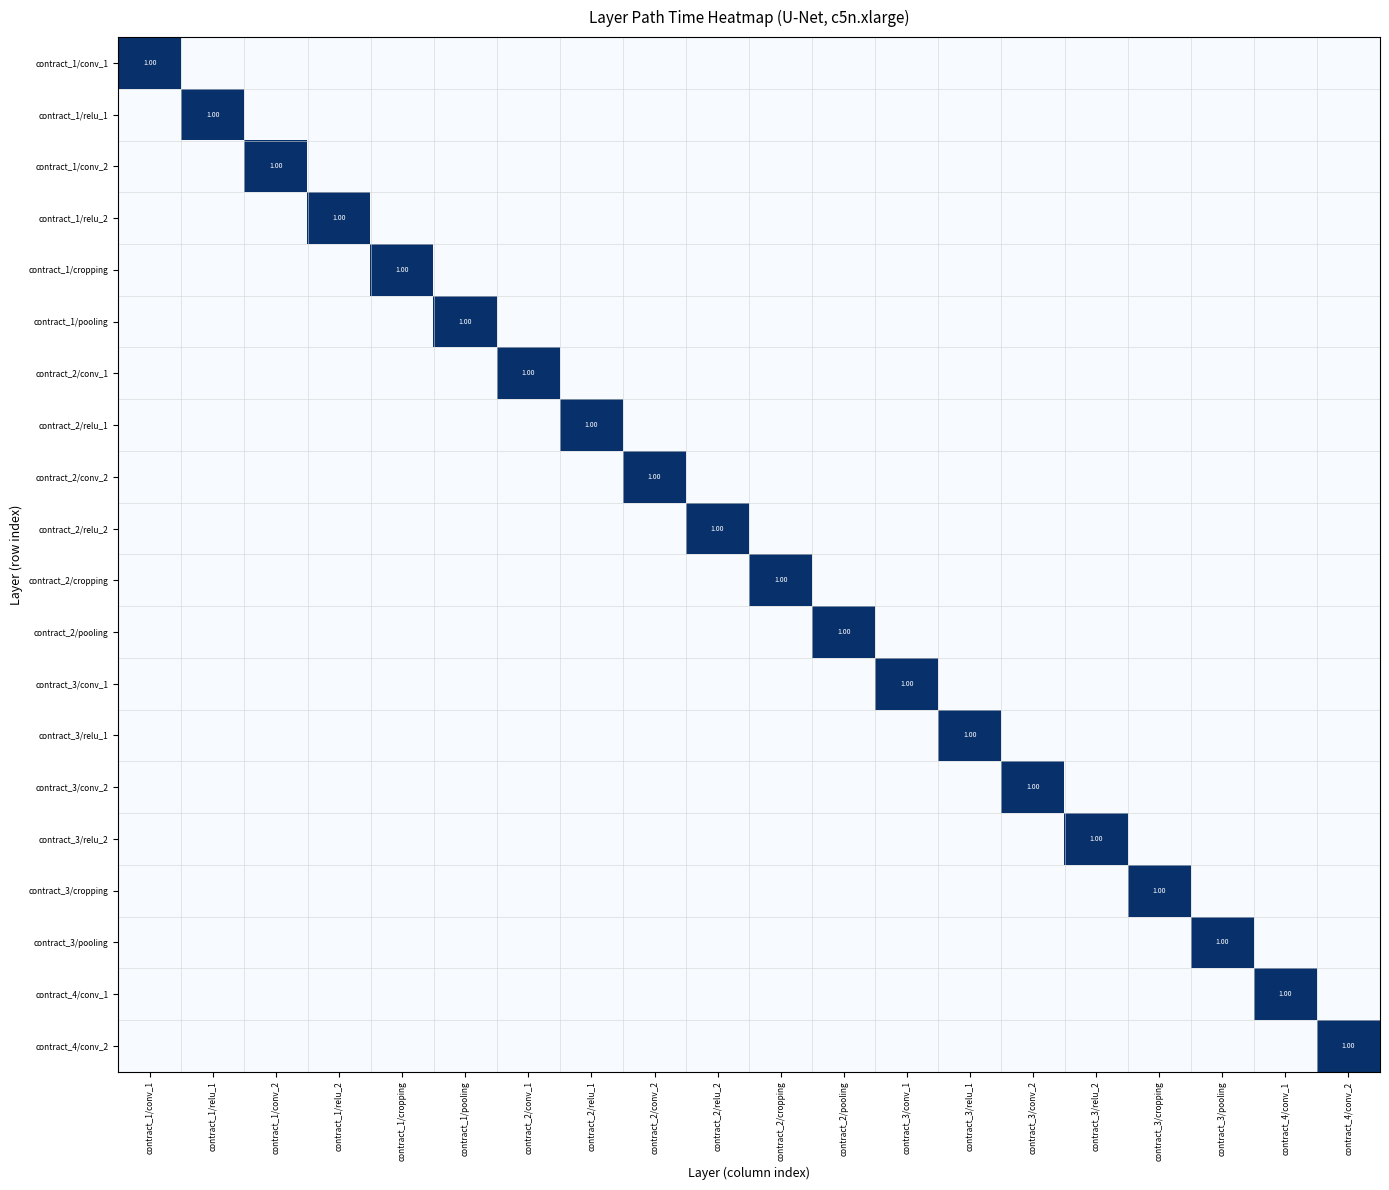

At how many categories does at least one series exceed 0?

20